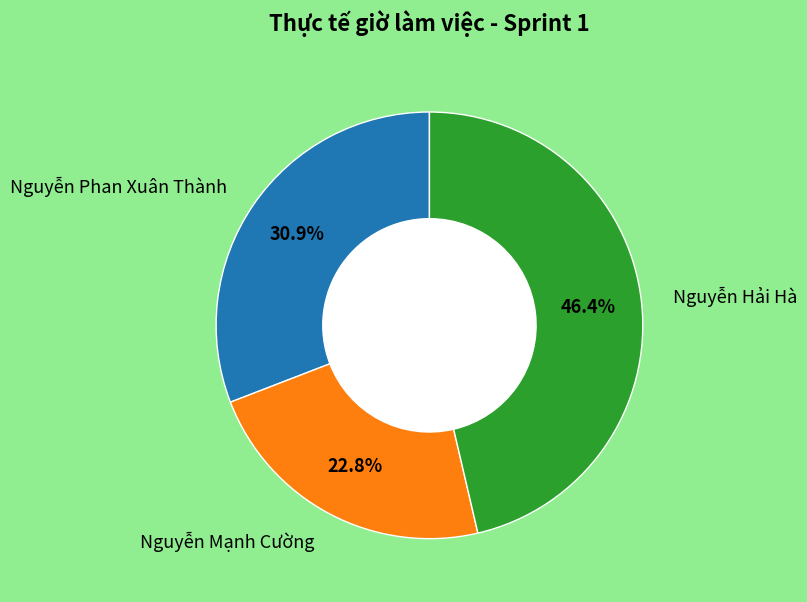

Is there any slice that represents more than half of the pie?

No